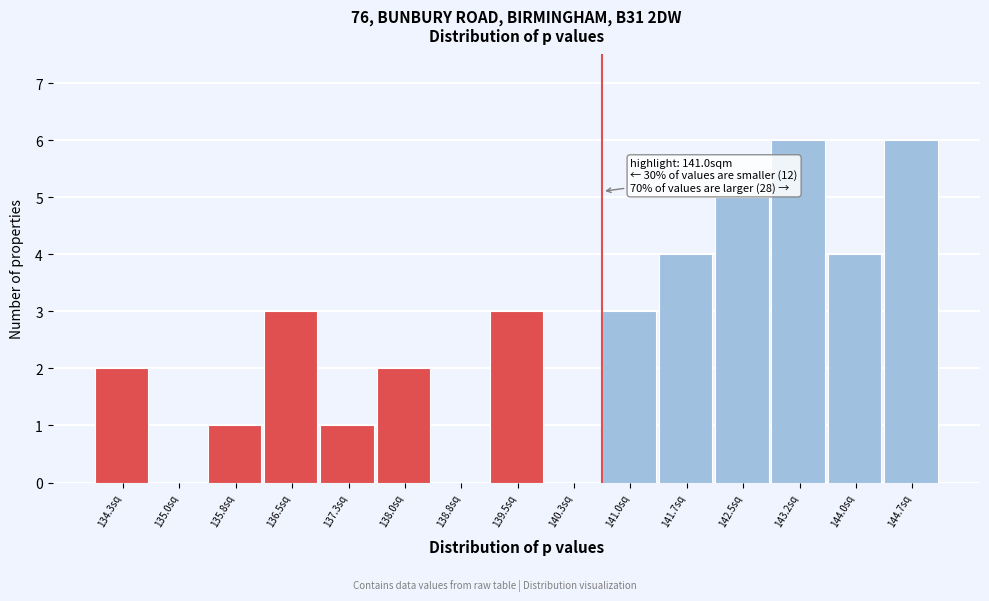

Reading left to right, transcribe all the data shown in this chart.

134.3sq=2	135.0sq=0	135.8sq=1	136.5sq=3	137.3sq=1	138.0sq=2	138.8sq=0	139.5sq=3	140.3sq=0	141.0sq=3	141.7sq=4	142.5sq=5	143.2sq=6	144.0sq=4	144.7sq=6